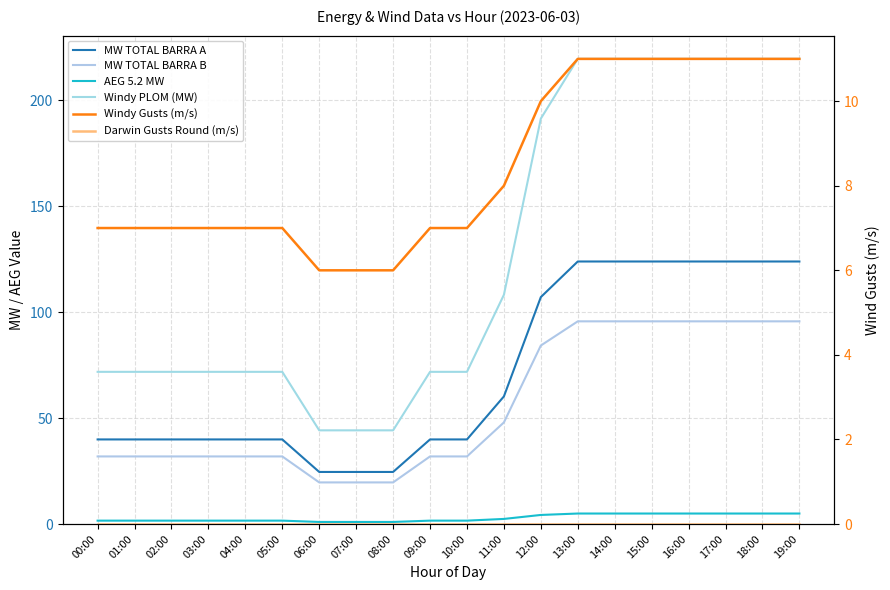

Does the chart have visible grid lines?

Yes